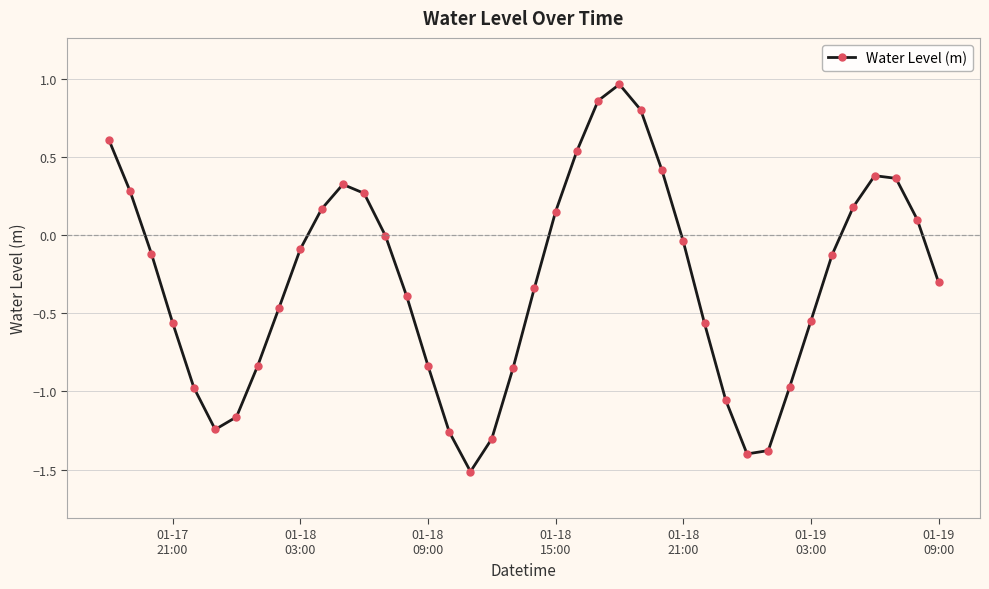

What is the minimum value shown in the chart?

-1.5